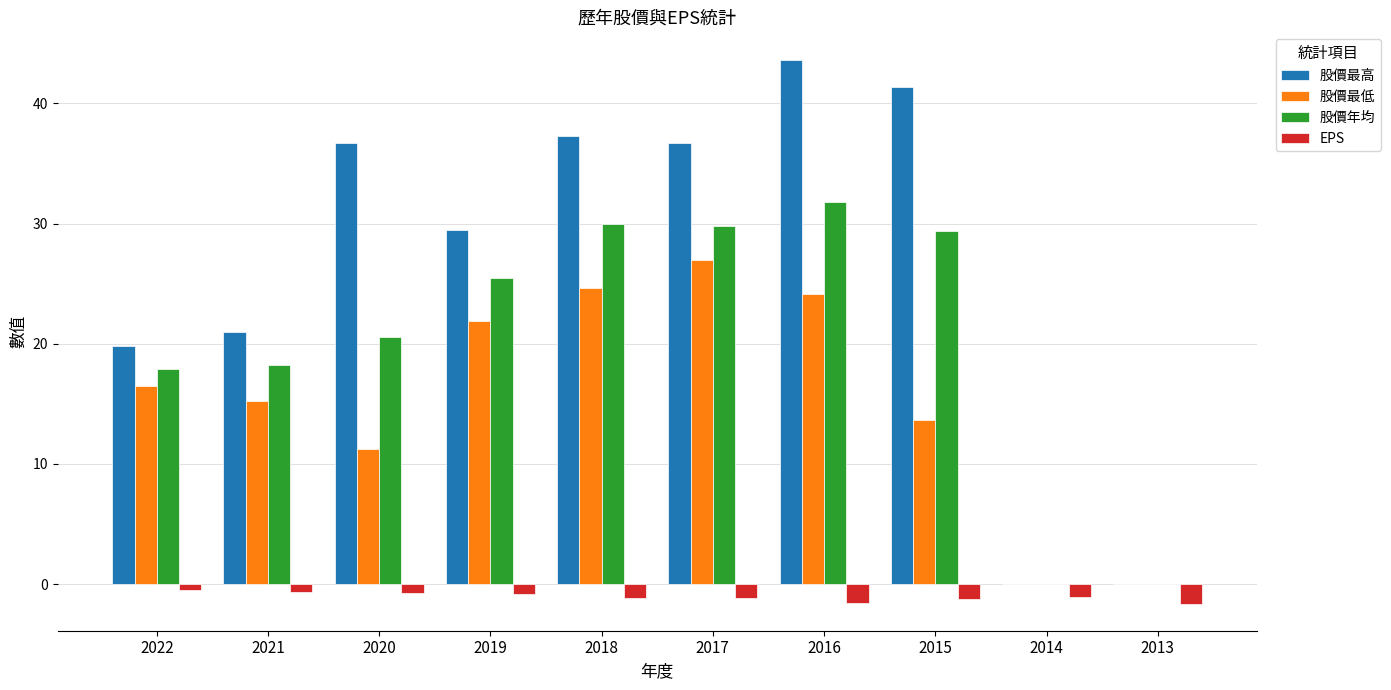

Between 2020 and 2016, which series saw the biggest shift?

股價最低